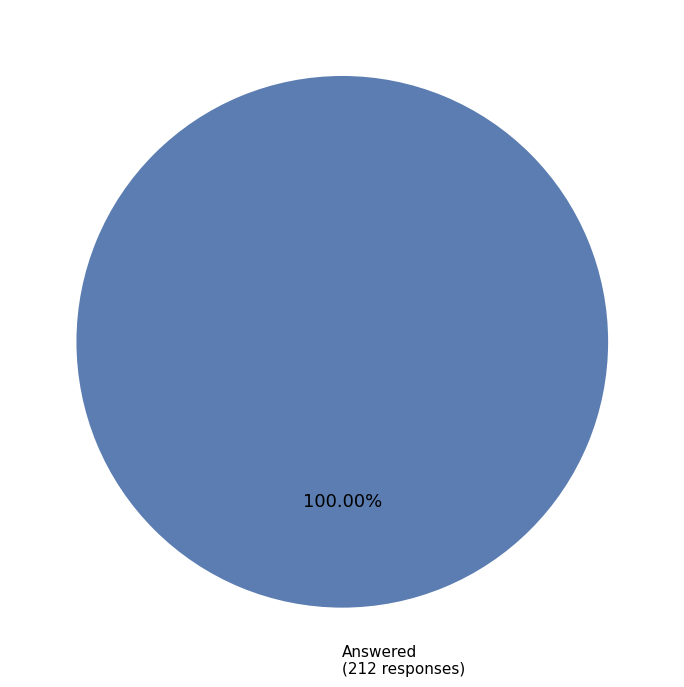

Is Answered (212 responses) the majority of the pie?

Yes